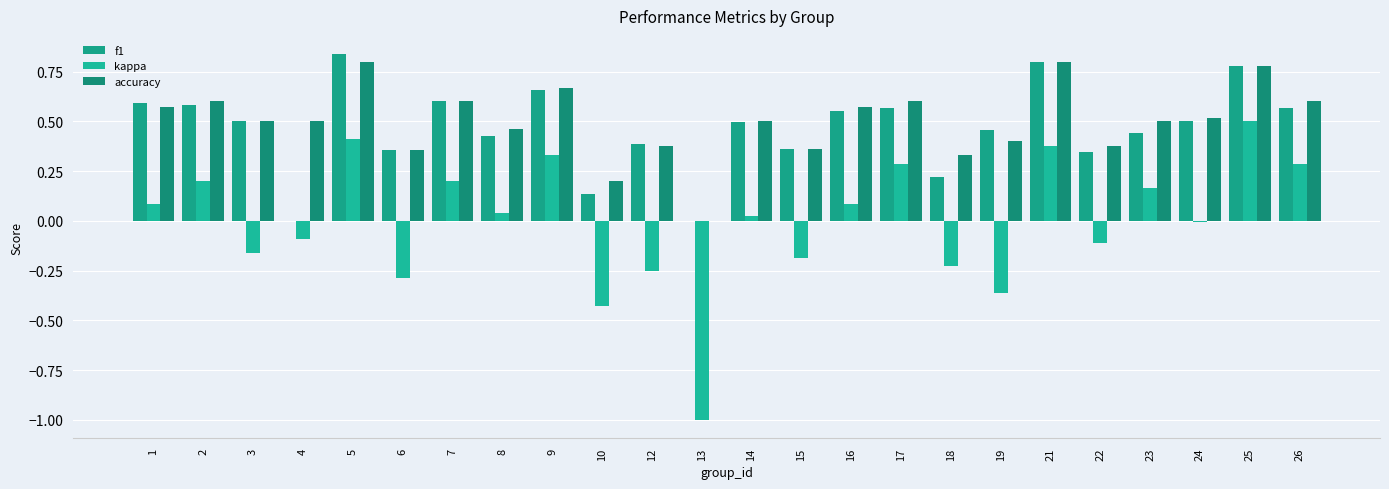

How many groups of bars are there?

24